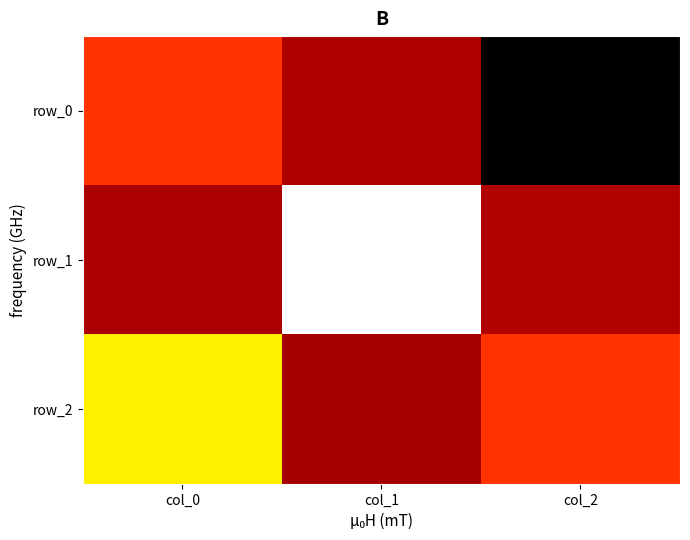

List the series in order of their overall mean, highest first.

row_2, row_1, row_0